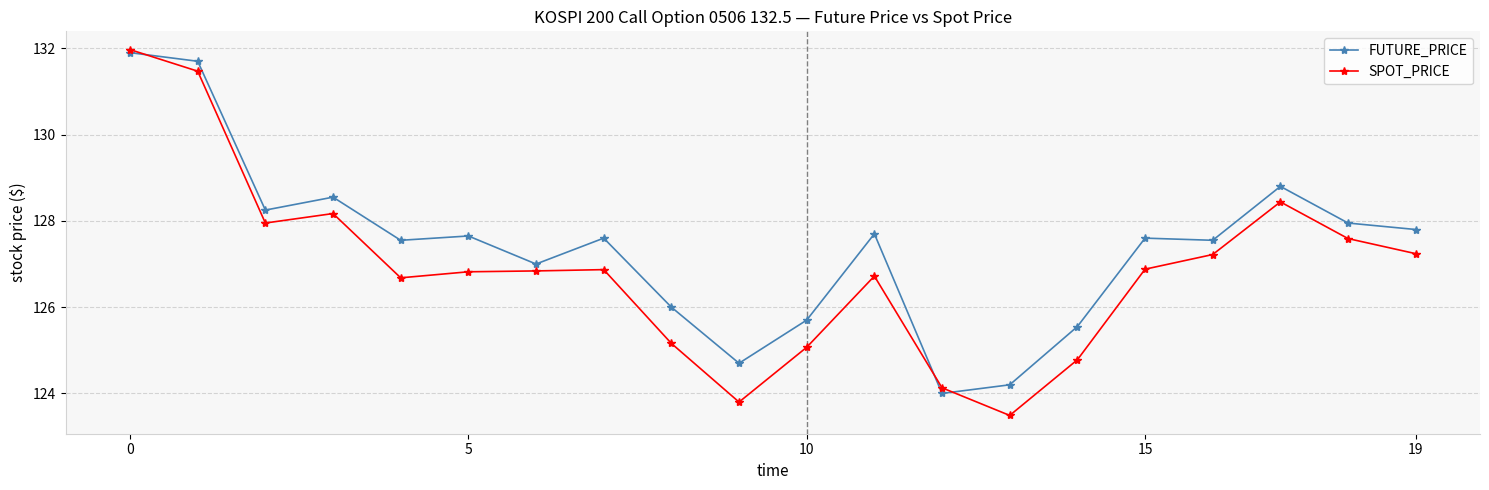

What are all the series names shown in the legend?

FUTURE_PRICE, SPOT_PRICE